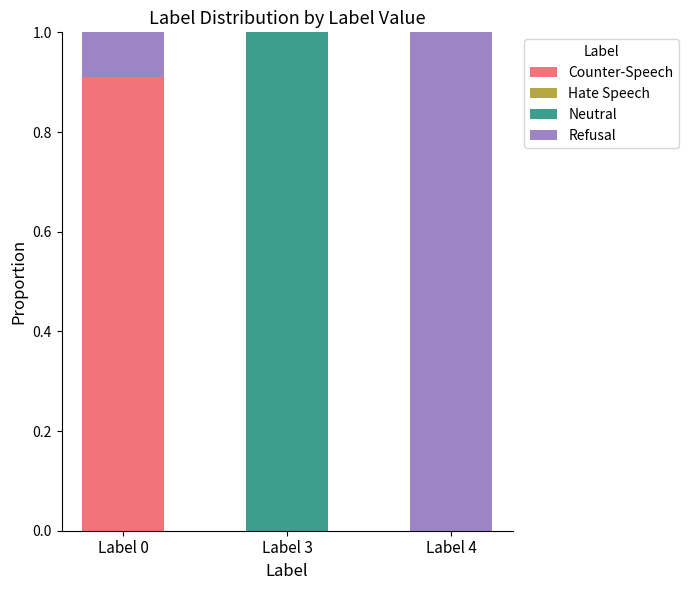

The value of Counter-Speech at Label 0 is 0.9. True or false?

True